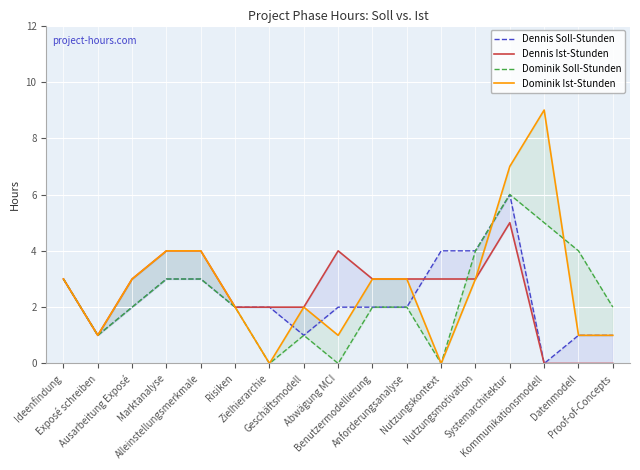

Count the Dennis Ist-Stunden values in the range 2 to 3.

9